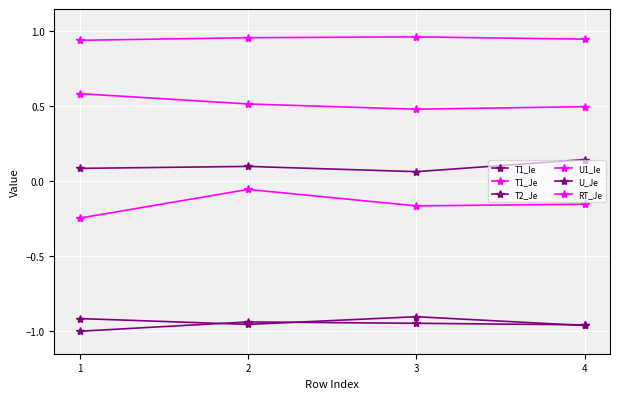

Is this an area chart (filled region under the line)?

No